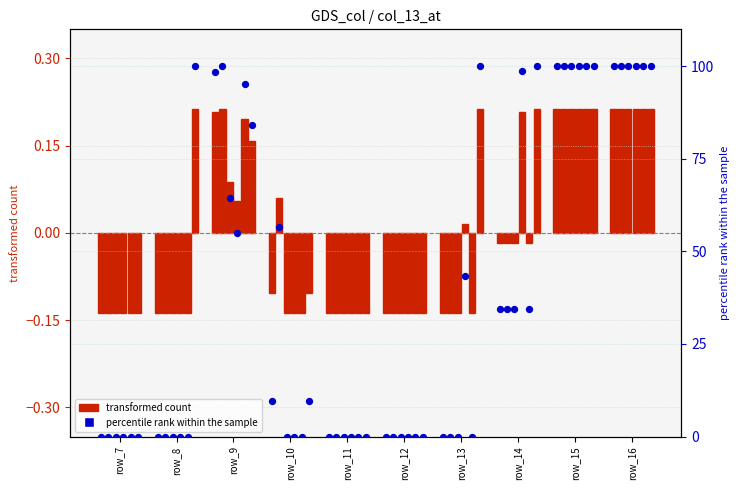

What is the change in value from row_13 to row_16?

+100.0